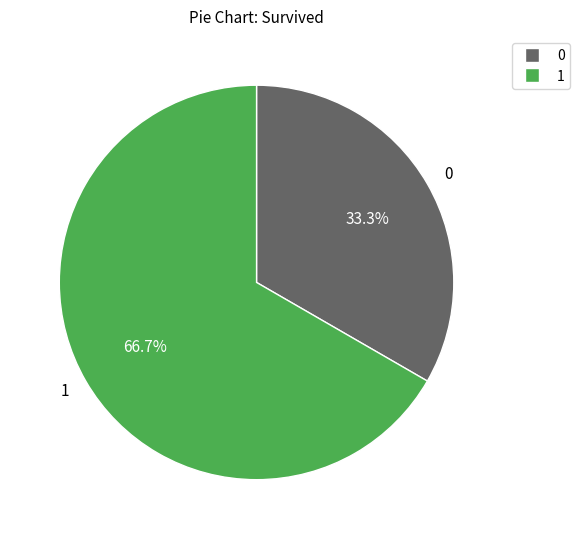

Count the number of slices in the pie.

2